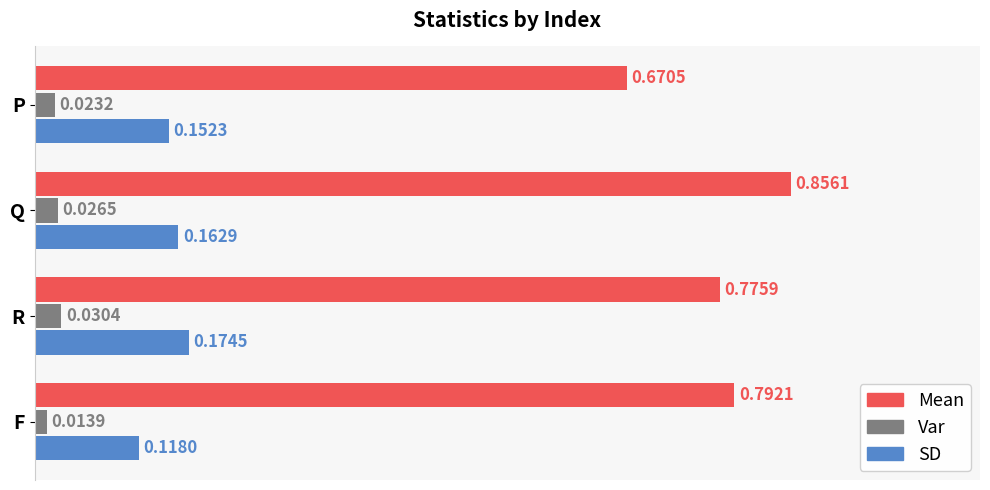

Where is Var nearest to the value 0?

F